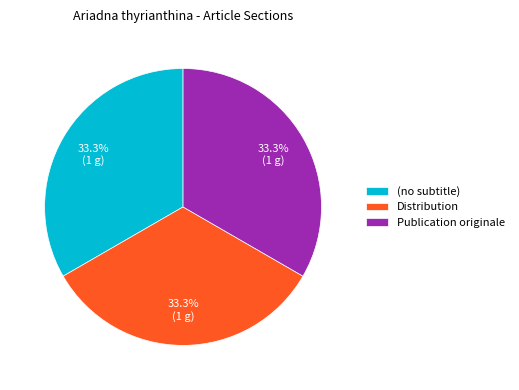

How many slices are in this pie chart?

3